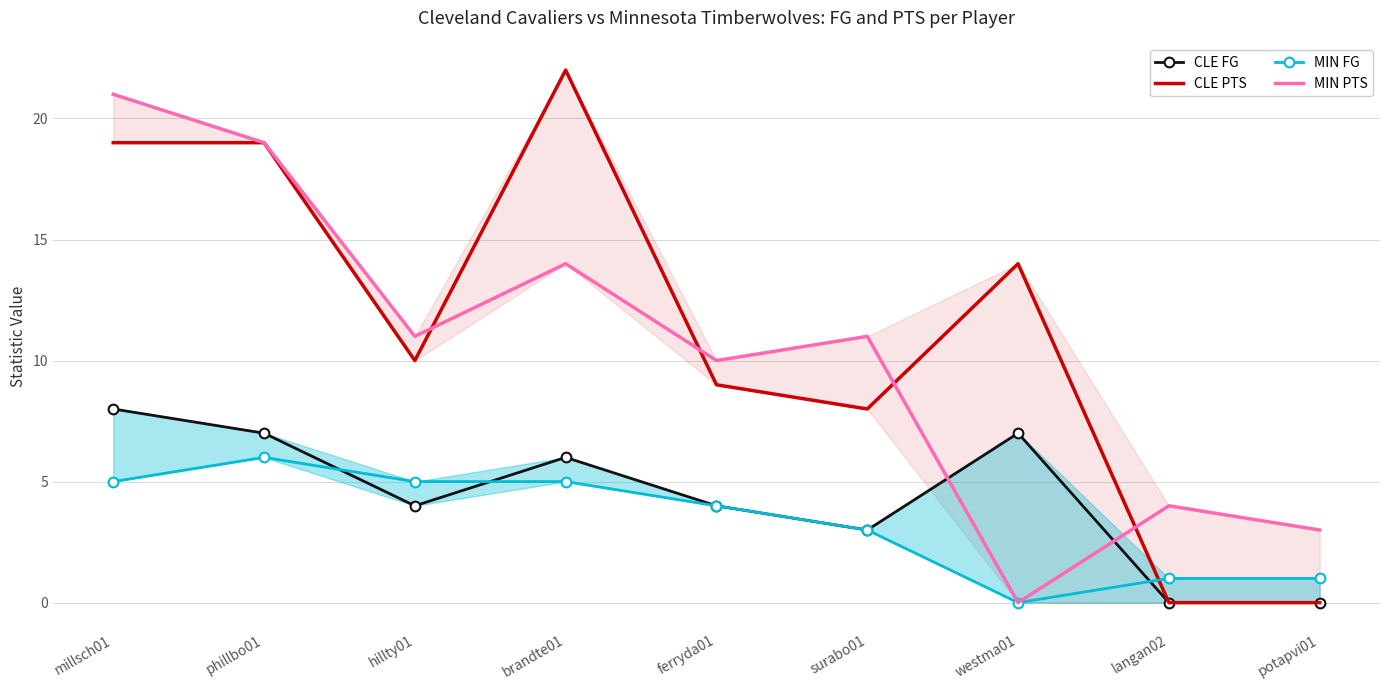

Where is the first local minimum for CLE PTS?

hillty01